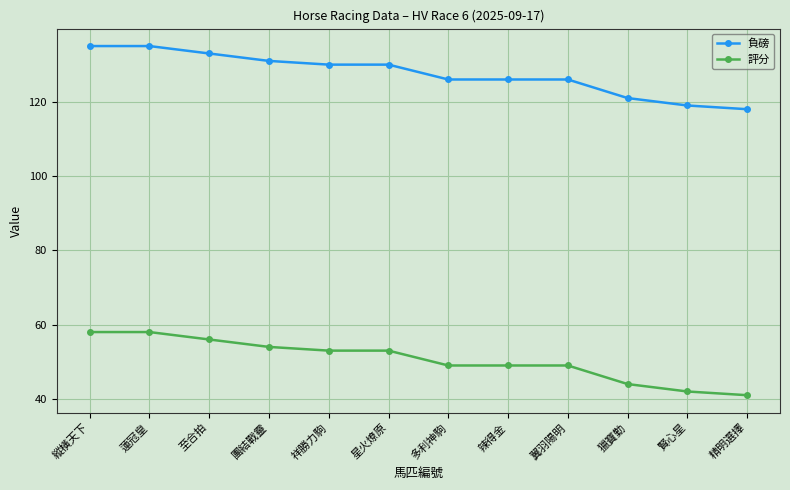

List the series in order of their peak value, highest first.

負磅, 評分